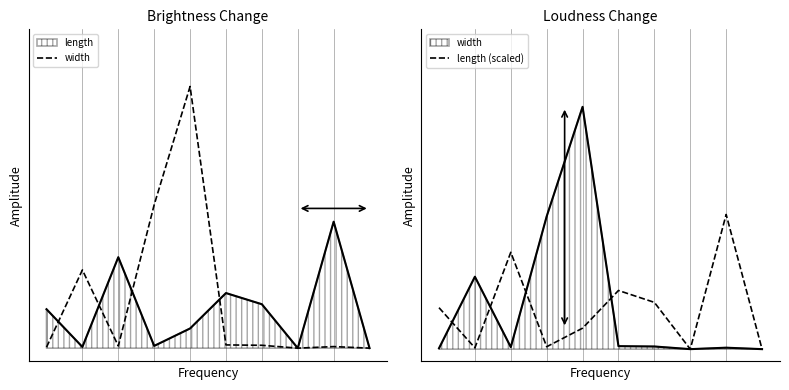

At which label does width reach its minimum?

7